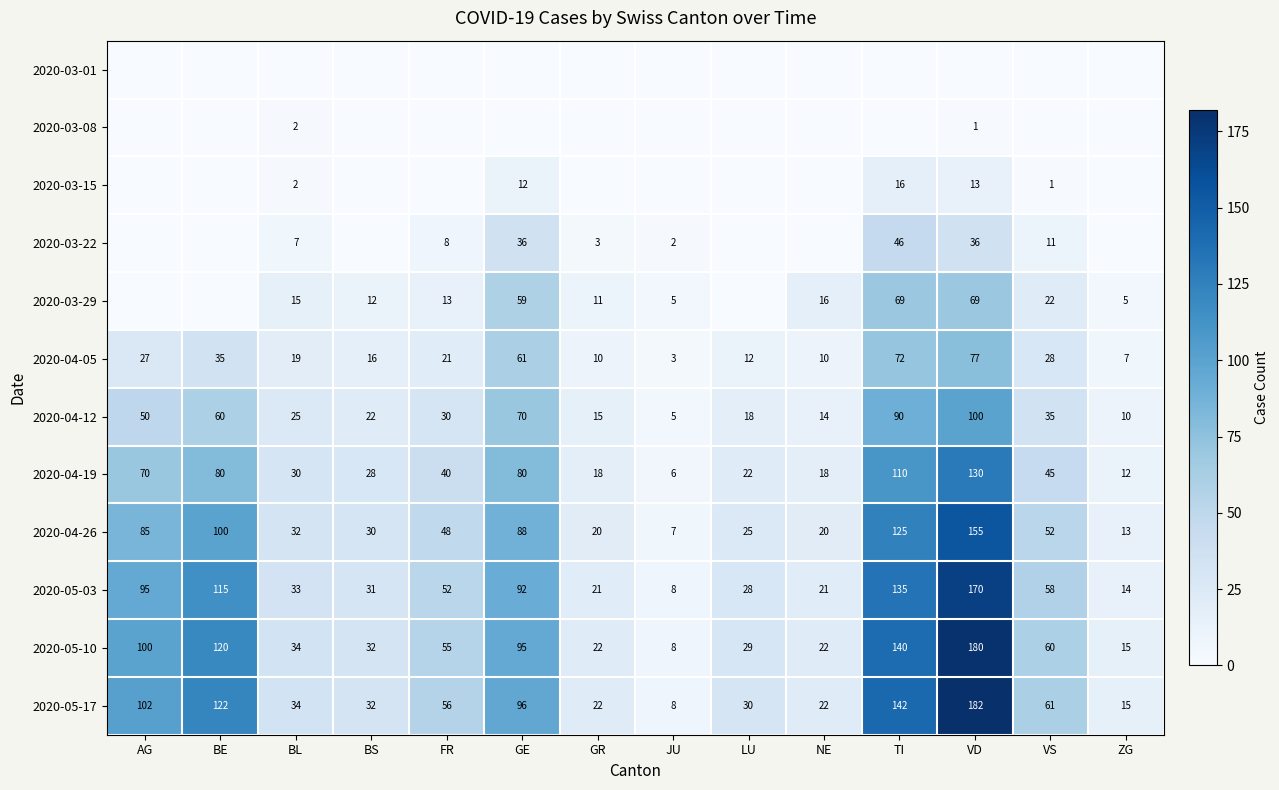

The value of 2020-04-19 at NE is 9. True or false?

False